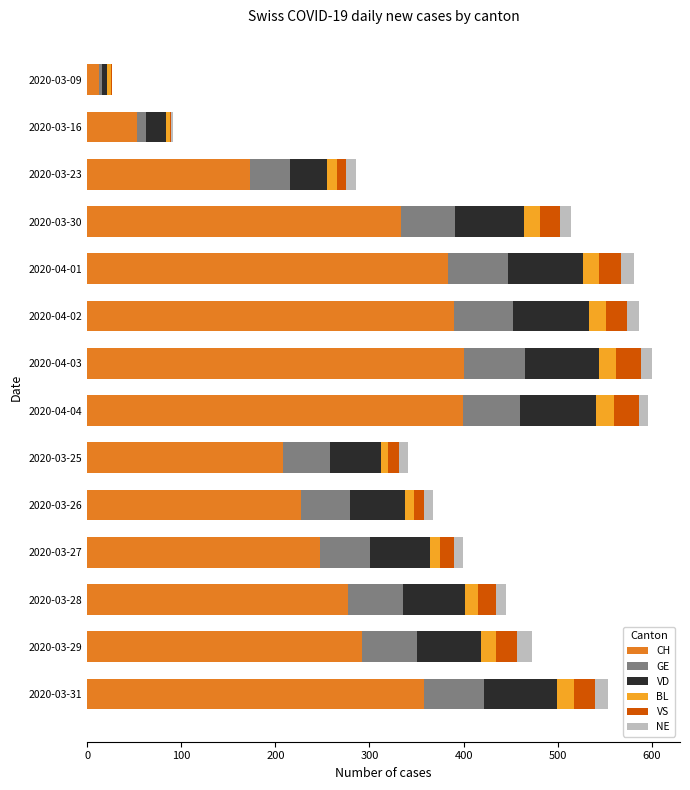

What is the maximum value for CH?

400